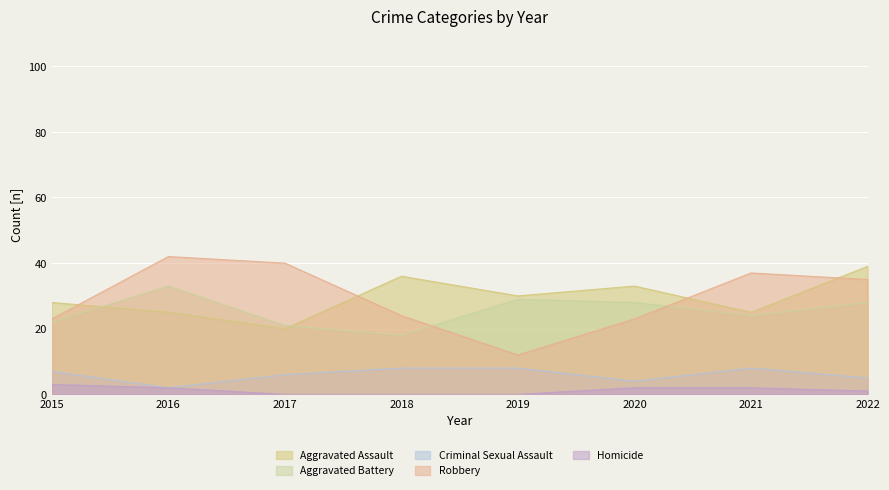

What is the sum of all Robbery values?

236